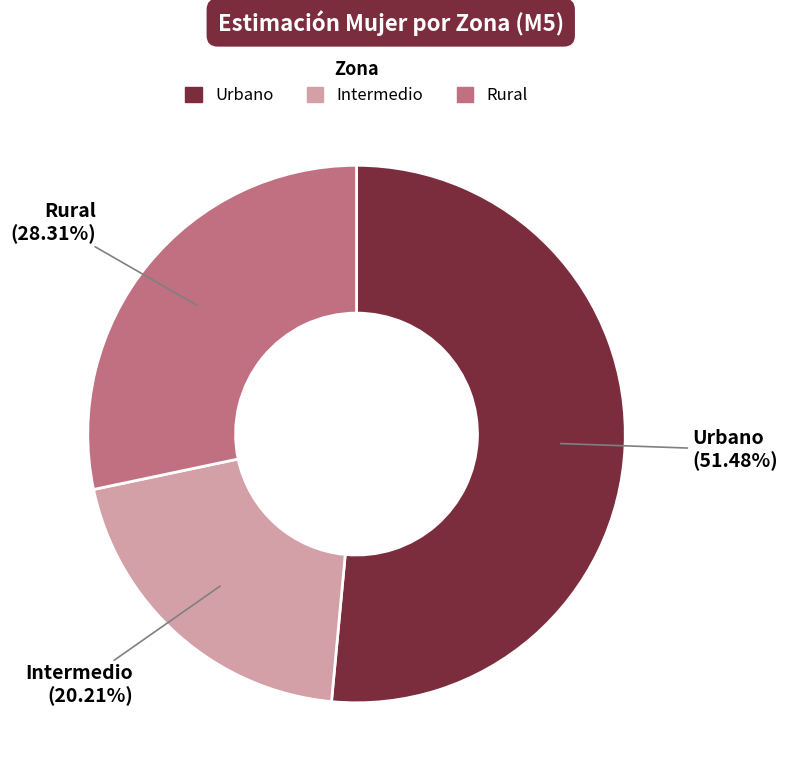

Is there a majority slice in this chart?

Yes